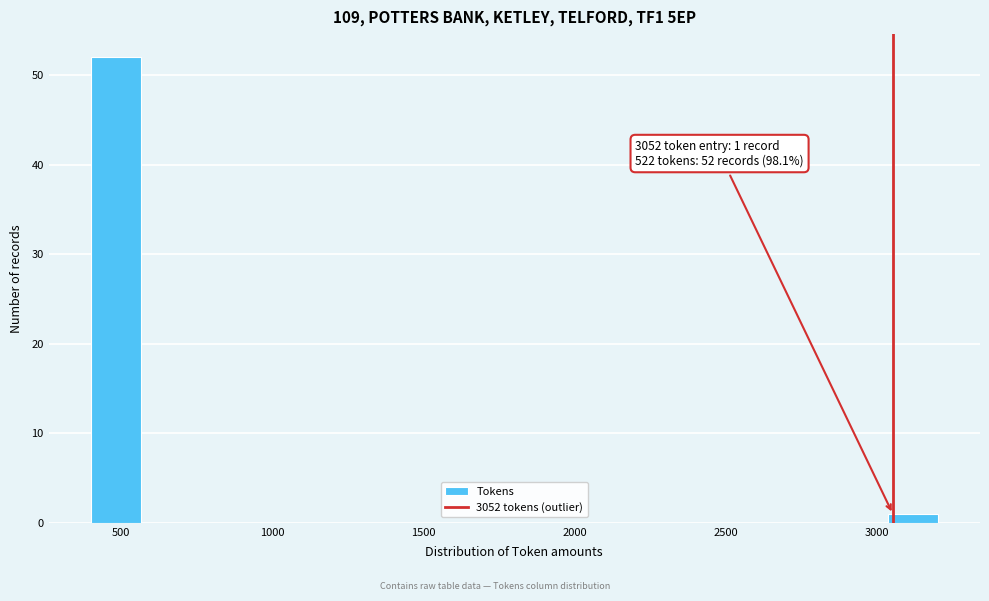

Read against the x-axis, roughly where is the centre of the tallest bar?

500